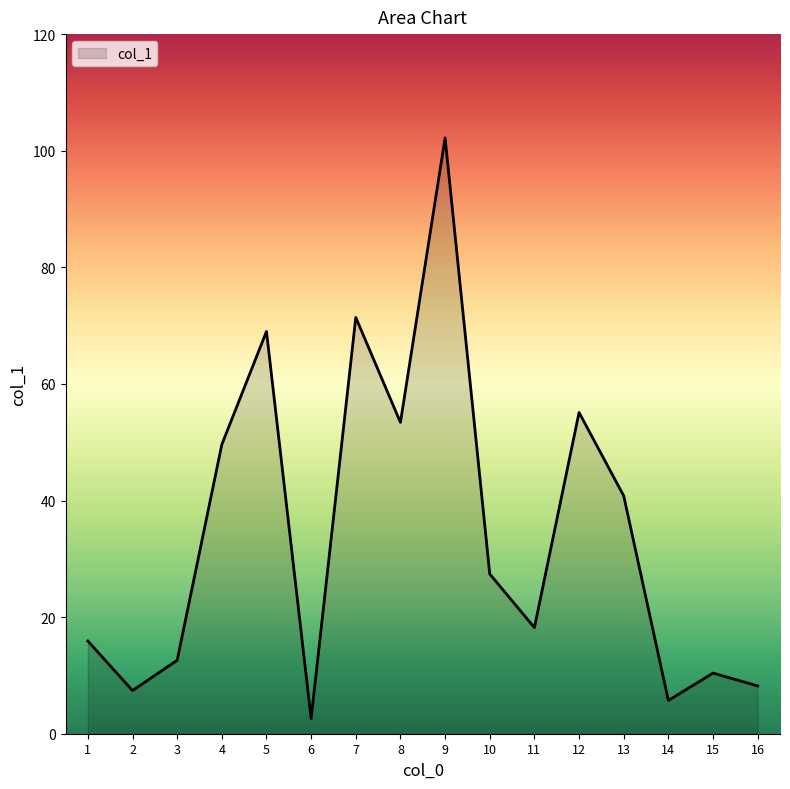

What is the greatest value displayed?

102.2